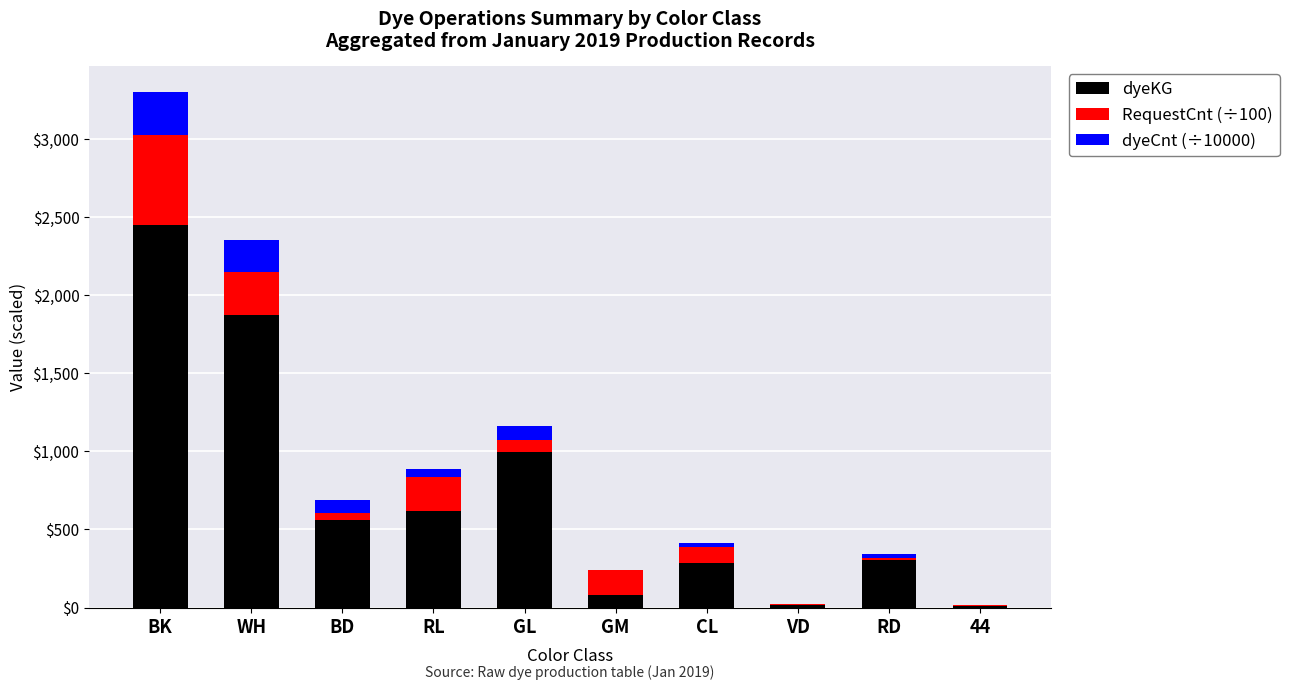

Are the bars horizontal?

No